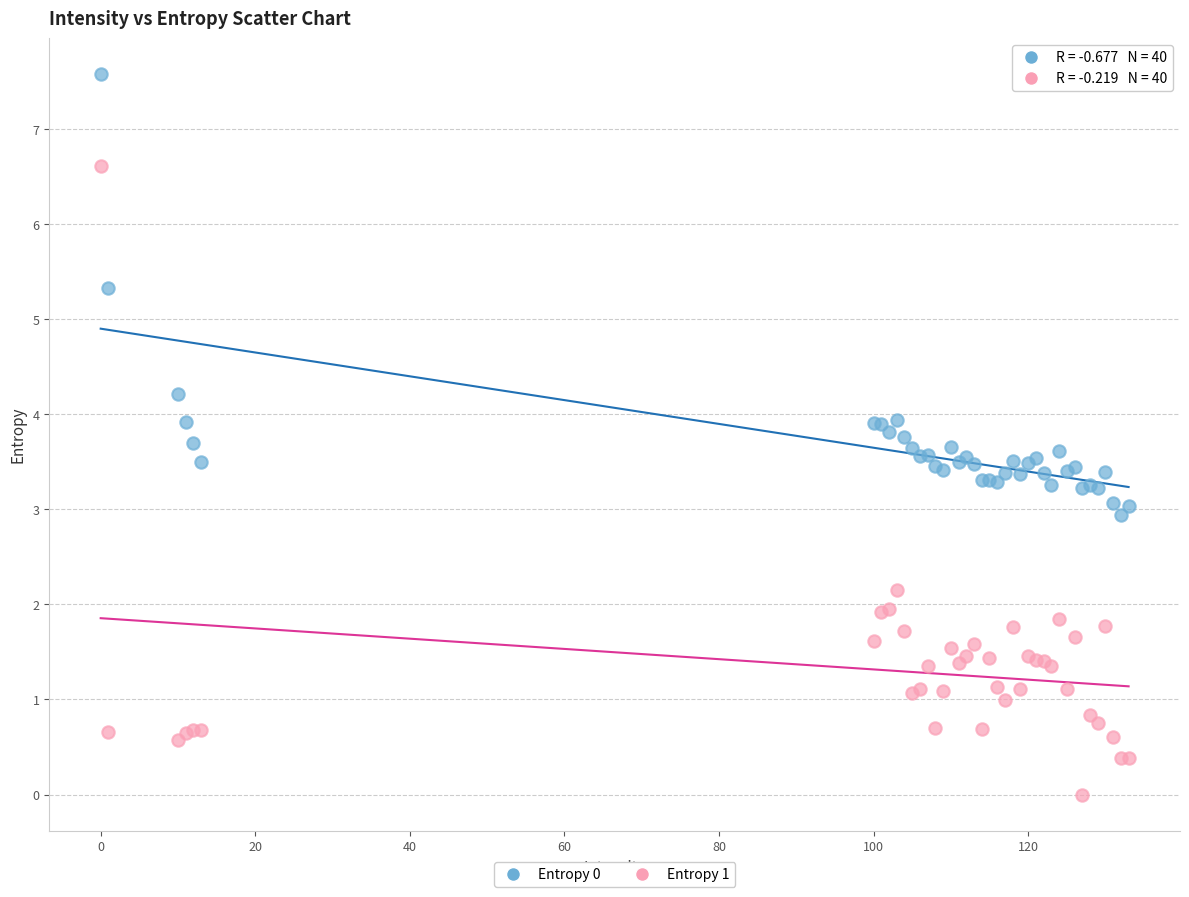

Which series reaches the maximum Y coordinate?

Entropy 0